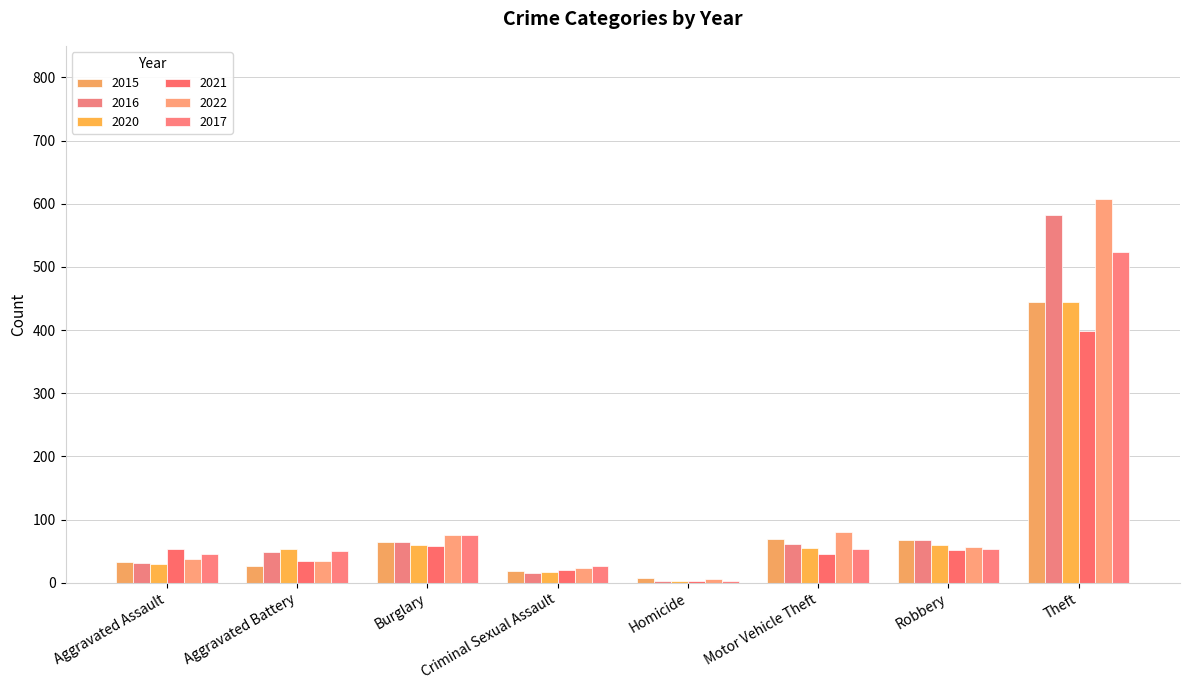

What is the value of the 2016 bar at the 4th from the left?

15